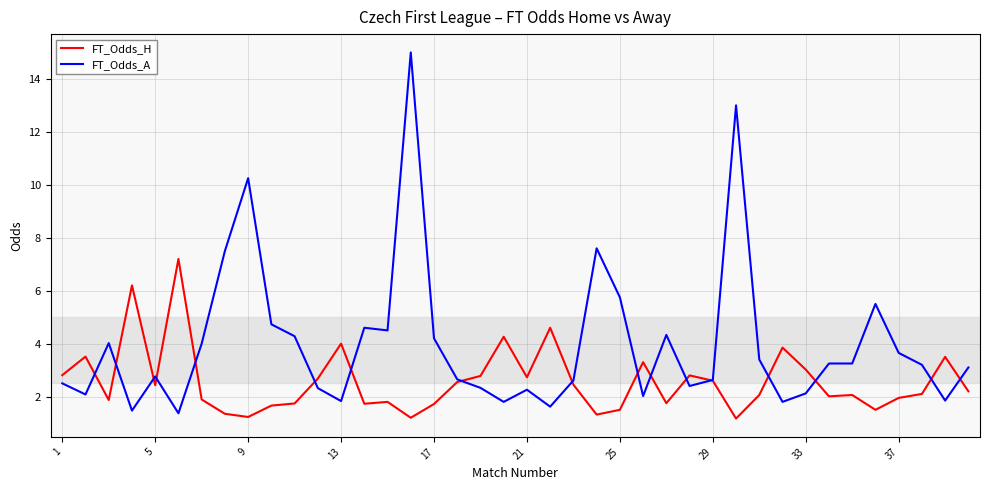

Which series has the widest spread of values?

FT_Odds_A